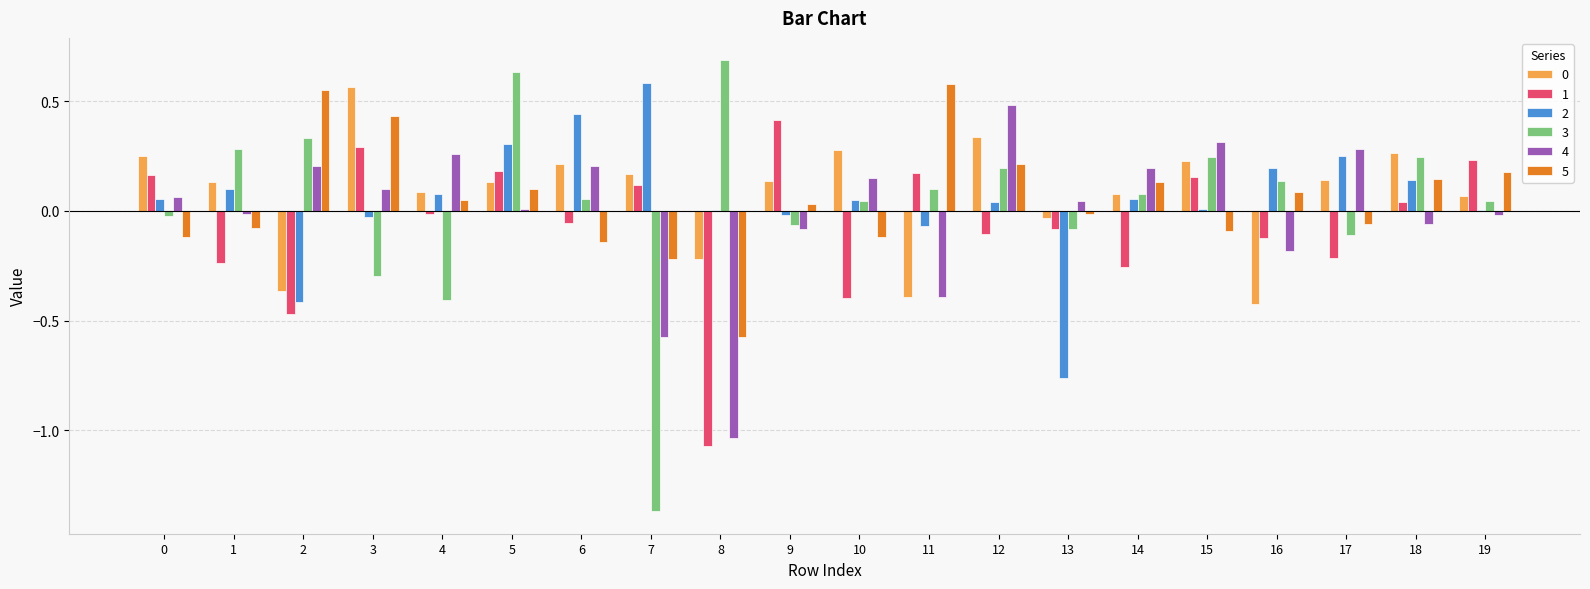

The 3 series shows 0.0 at 14. True or false?

False